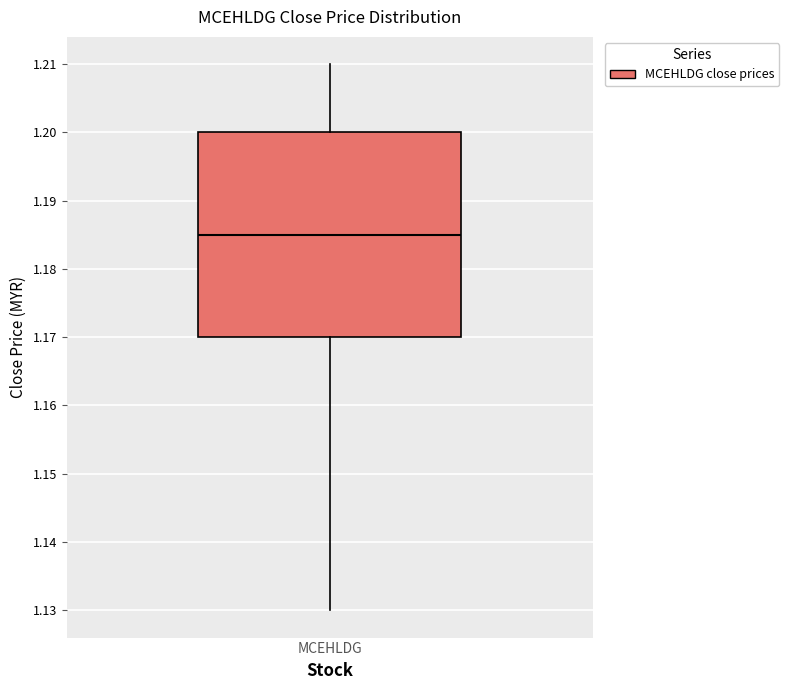

Transcribe this box plot: give where the median line is, the range the box spans, and where the two whiskers end, as read against the y-axis. The values are not printed on the chart, so give them approximately, as read against the axis.

median 1.185, box 1.170 to 1.200, whiskers 1.130 to 1.210